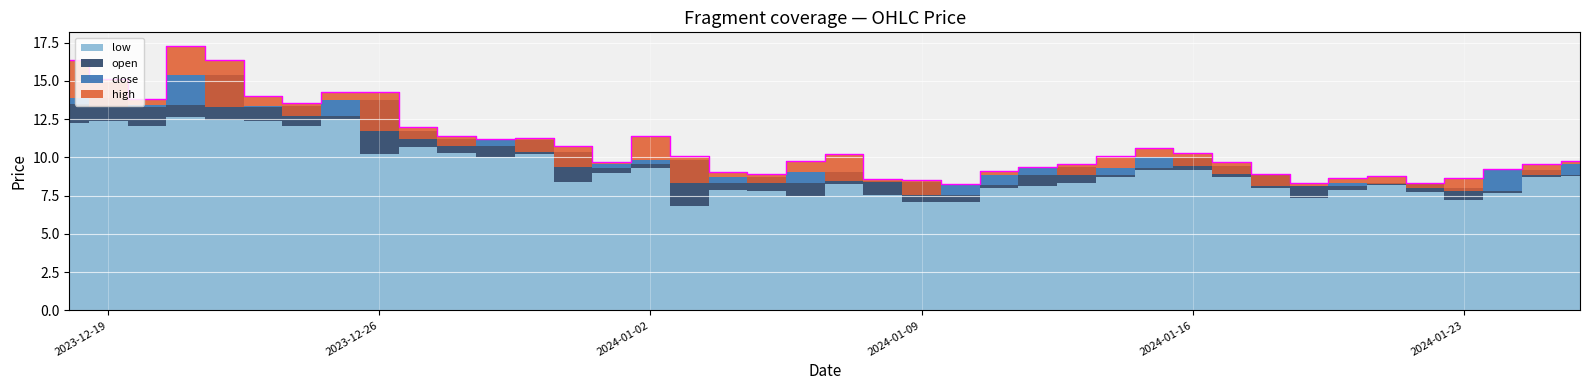

What is the average value of the high series?

10.9